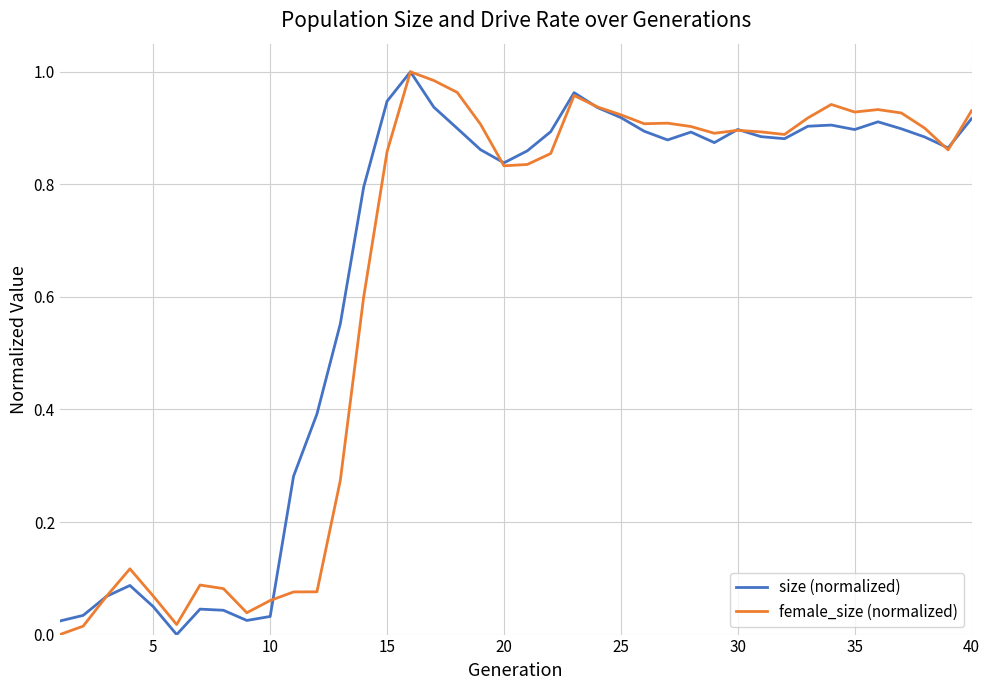

The female_size (normalized) series shows 0.2 at 15. True or false?

False